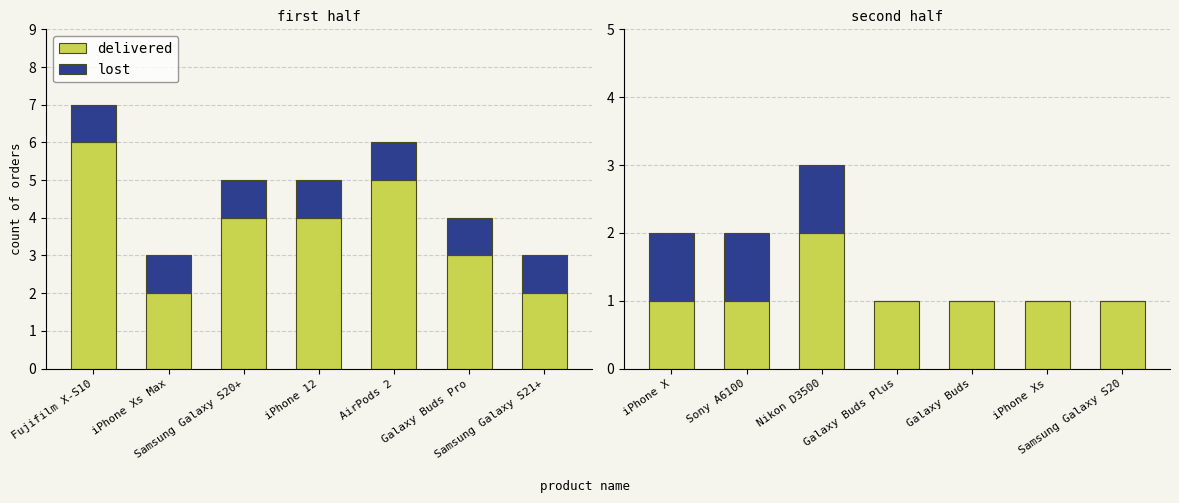

List the labels in order of lost value, largest first.

iPhone X, Sony A6100, Nikon D3500, Galaxy Buds Plus, Galaxy Buds, iPhone Xs, Samsung Galaxy S20